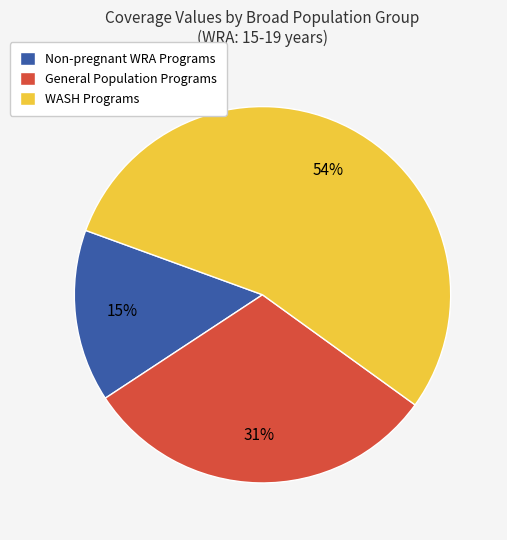

To the nearest percent, what percentage of the pie is Non-pregnant WRA Programs?

15%